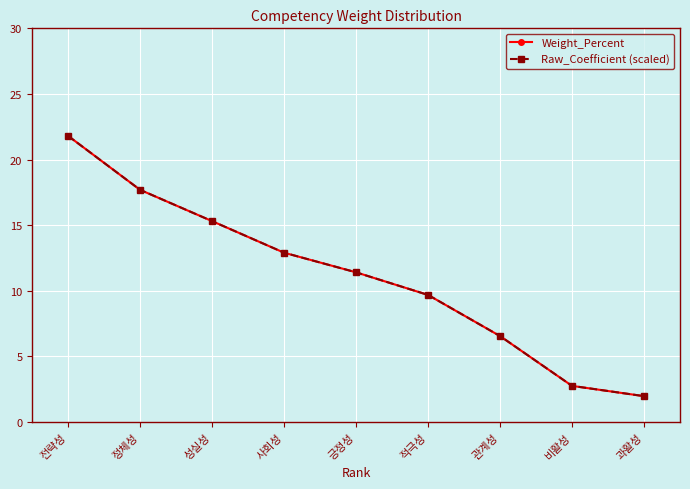

Reading left to right, list all the values displayed in this chart.

Weight_Percent: 21.8	17.7	15.3	12.9	11.4	9.7	6.5	2.7	2.0
Raw_Coefficient (scaled): 21.8	17.7	15.3	12.9	11.4	9.7	6.5	2.7	2.0